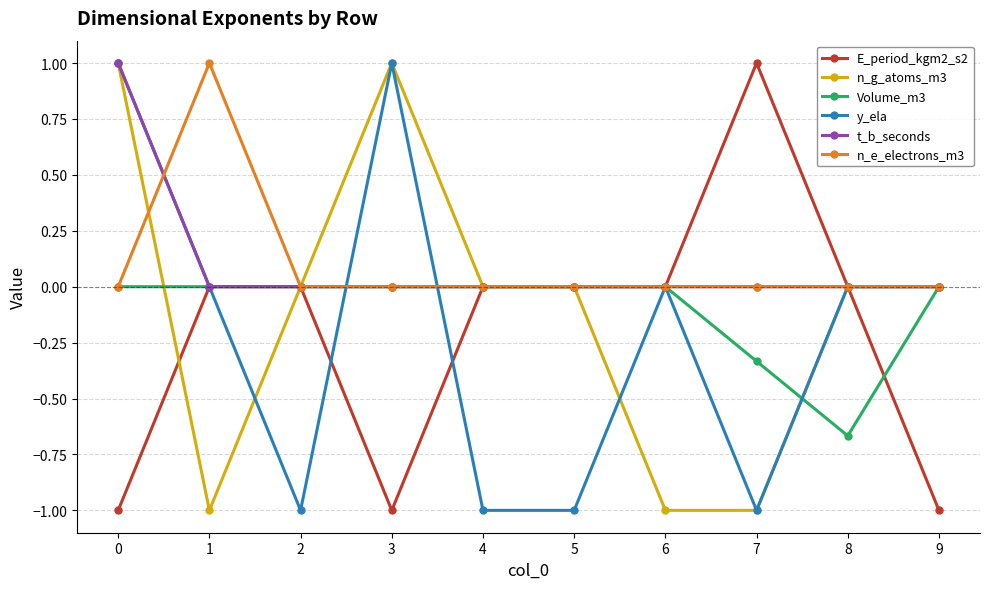

At which category does y_ela reach its first local valley?

2